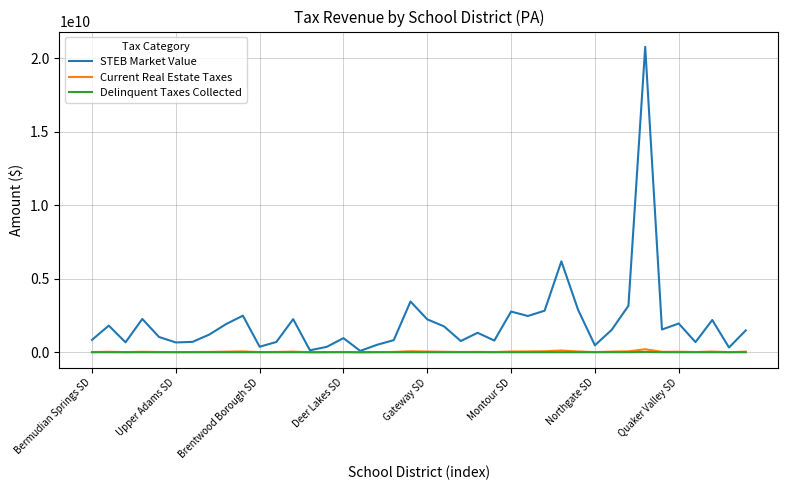

Rank the series by their maximum value, from lowest to highest.

Delinquent Taxes Collected, Current Real Estate Taxes, STEB Market Value